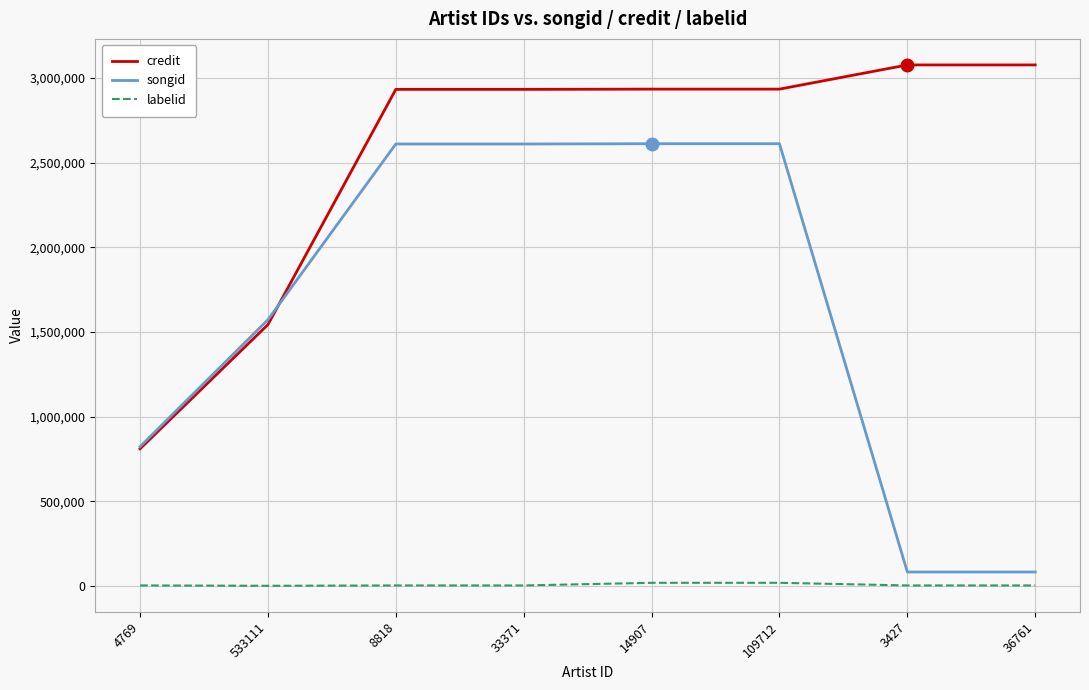

True or false: labelid and songid cross at least once.

False